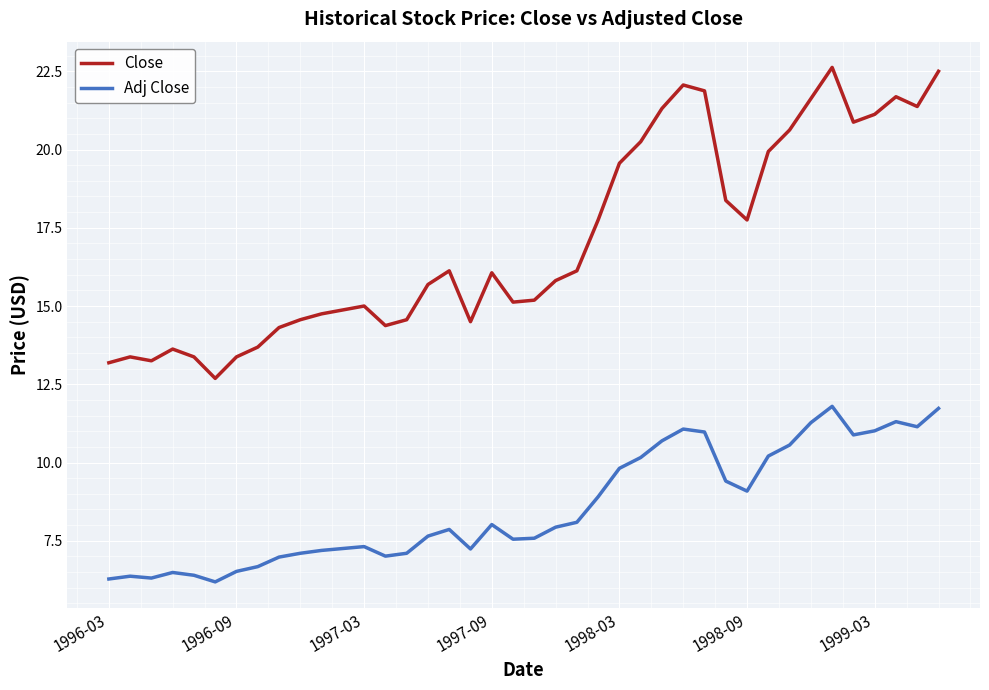

List the series in order of their peak value, lowest first.

Adj Close, Close